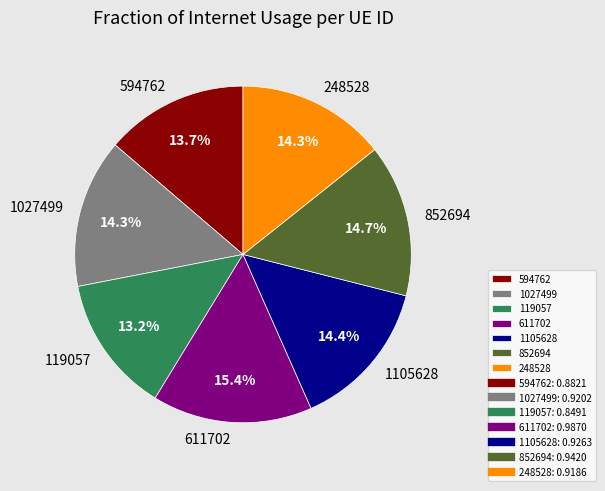

Combined, what portion of the pie is 1105628 and 594762?

28.1%